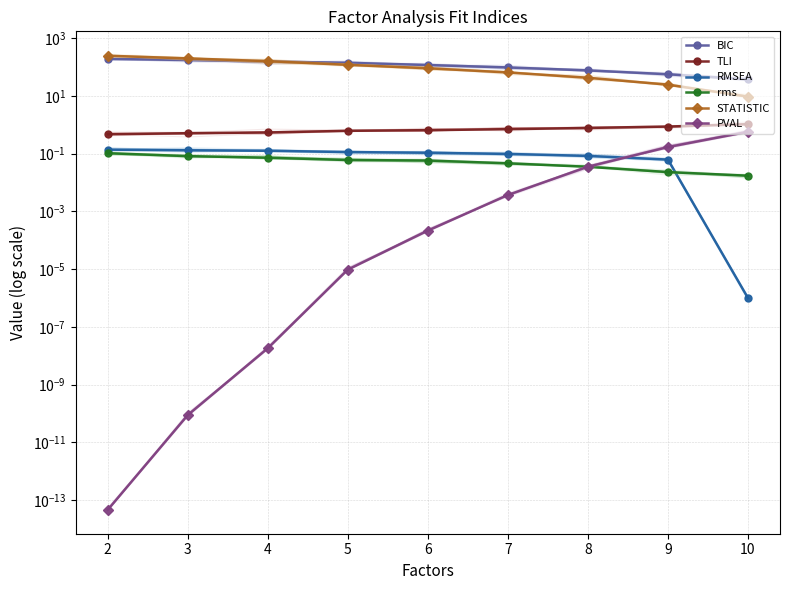

List the series in order of their peak value, highest first.

STATISTIC, BIC, TLI, PVAL, RMSEA, rms